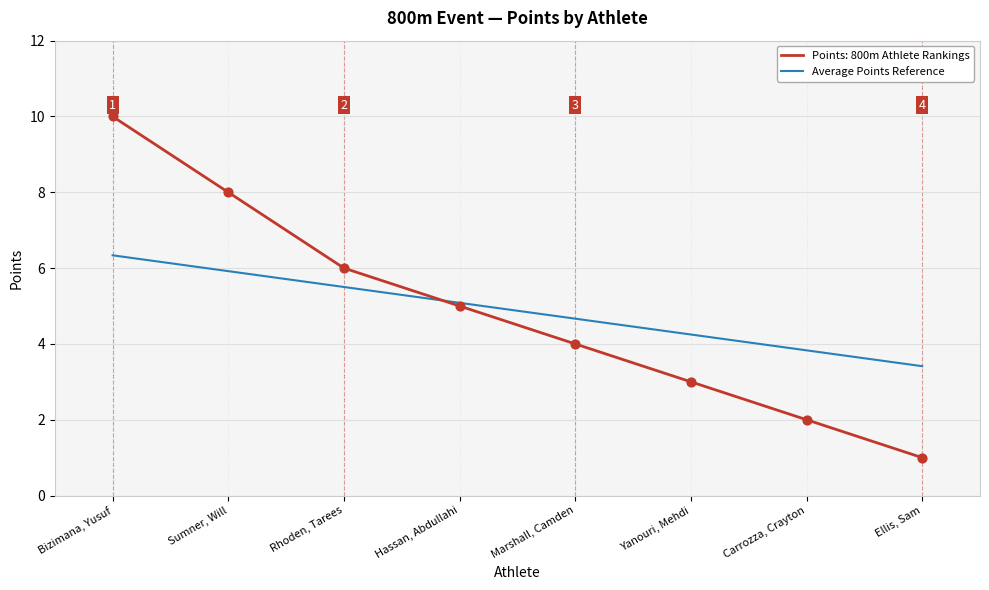

Which series has the widest spread of values?

Points: 800m Athlete Rankings